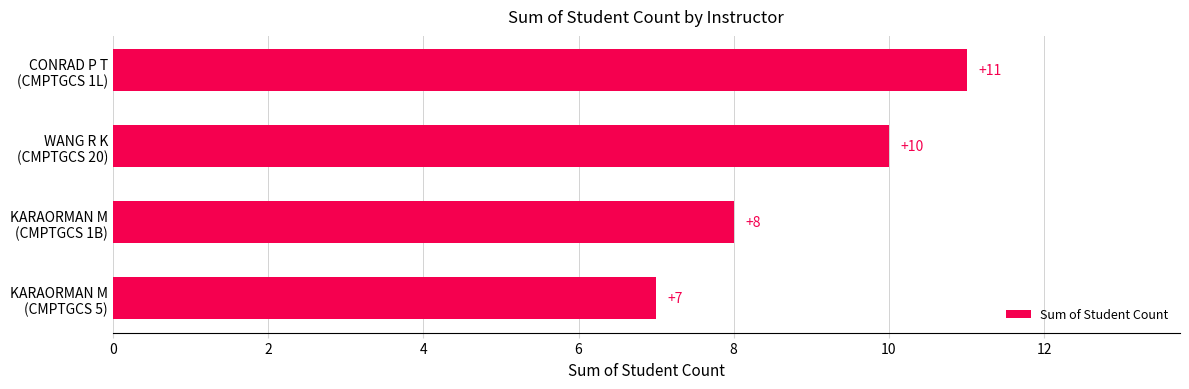

What is the difference between the maximum and minimum values?

4